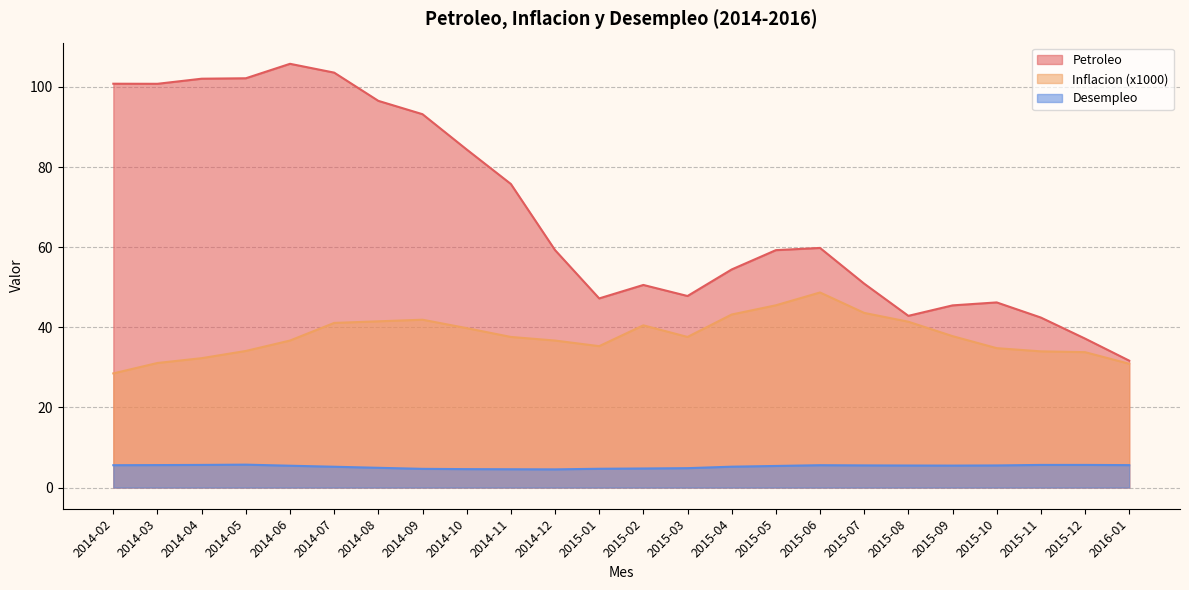

Reading left to right, transcribe all the data shown in this chart.

Petroleo: 100.8	100.8	102.1	102.2	105.8	103.6	96.5	93.2	84.4	75.8	59.3	47.2	50.6	47.8	54.5	59.3	59.8	50.9	42.9	45.5	46.2	42.4	37.2	31.7
Inflacion: 28.5	31.1	32.3	34.1	36.7	41.1	41.5	41.9	39.8	37.6	36.7	35.3	40.5	37.6	43.2	45.5	48.7	43.6	41.4	37.8	34.8	34.0	33.8	30.9
Desempleo: 5.6	5.6	5.7	5.7	5.5	5.2	4.9	4.7	4.6	4.6	4.5	4.7	4.8	4.8	5.2	5.4	5.6	5.5	5.5	5.5	5.5	5.7	5.7	5.6